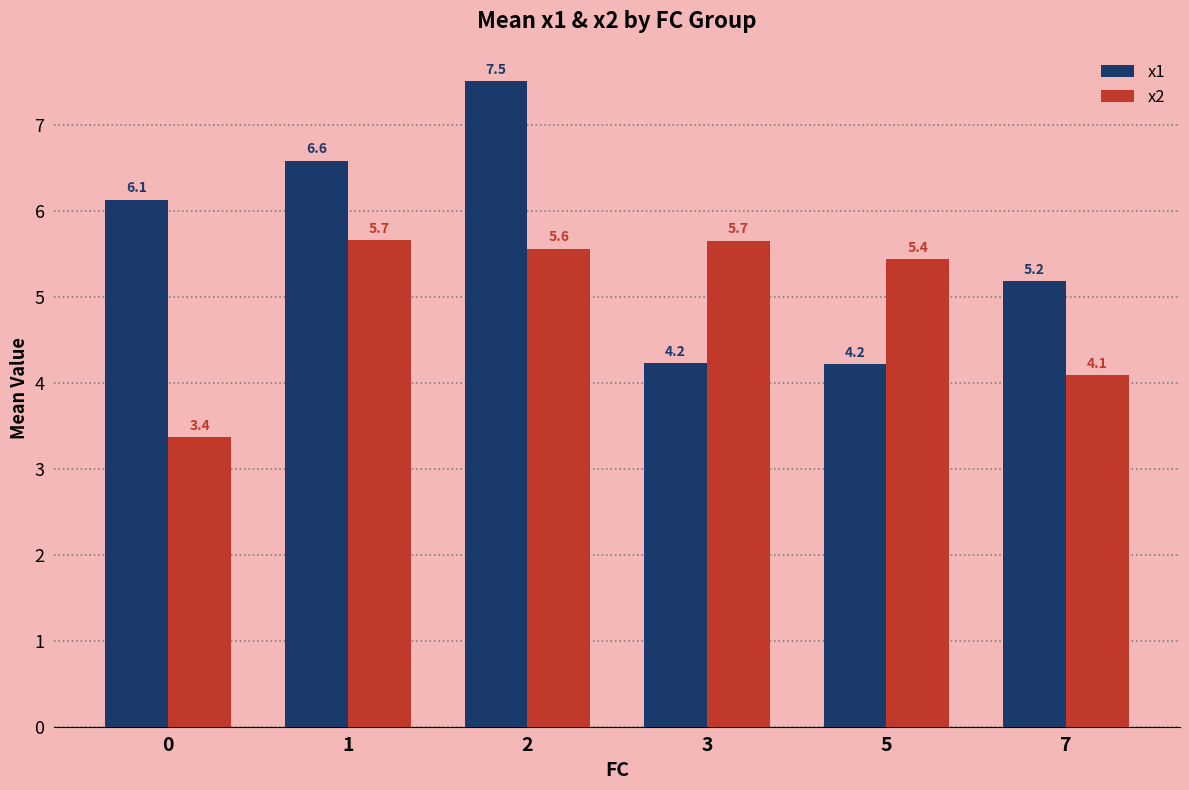

Reading right to left, list all the values displayed in this chart.

x1: 5.2	4.2	4.2	7.5	6.6	6.1
x2: 4.1	5.4	5.7	5.6	5.7	3.4